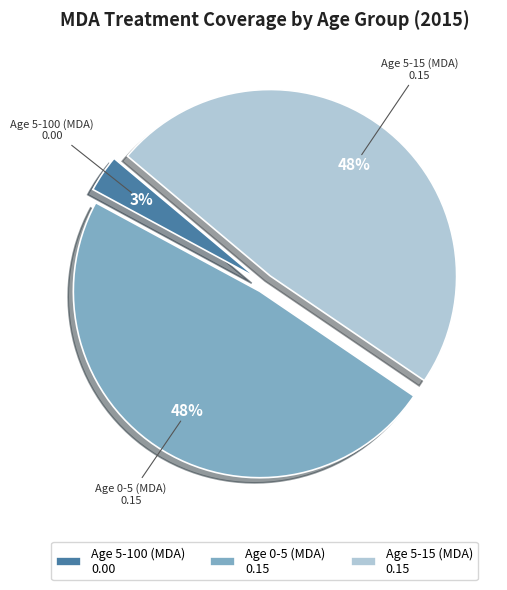

Which category has the smallest portion of the pie?

Age 5-100 (MDA)